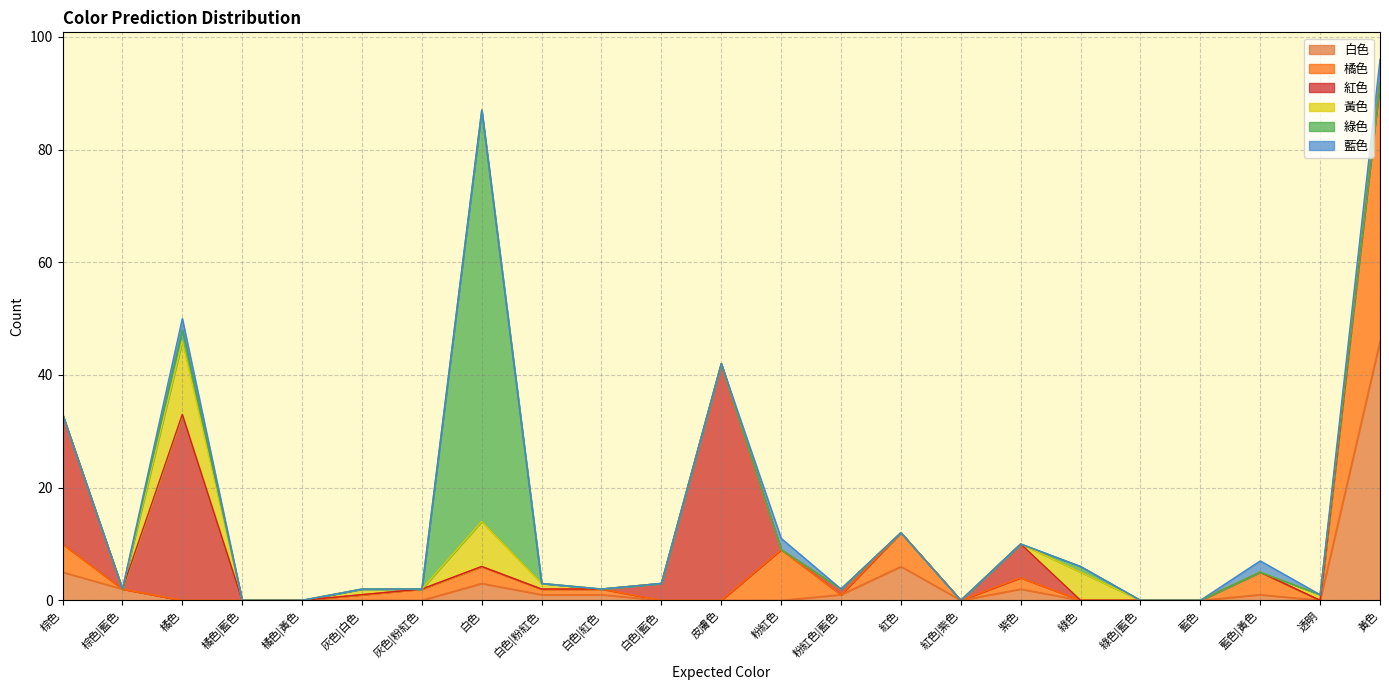

Is it true that 綠色 equals 73 at 白色?

True